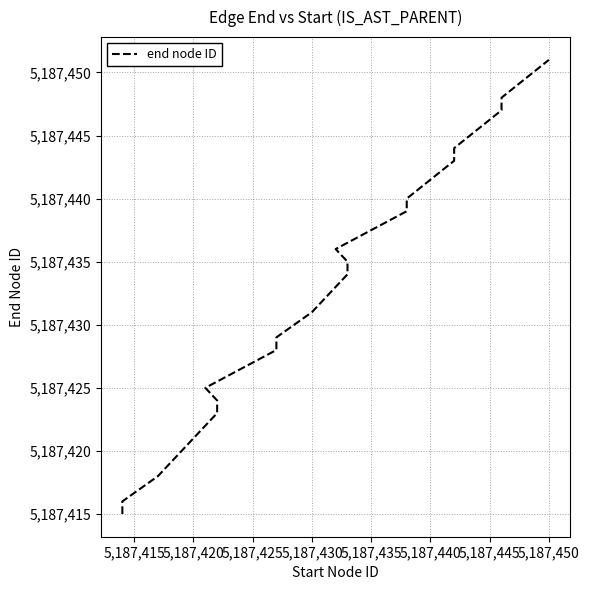

What is the value of the 2nd point from the left?

5187416